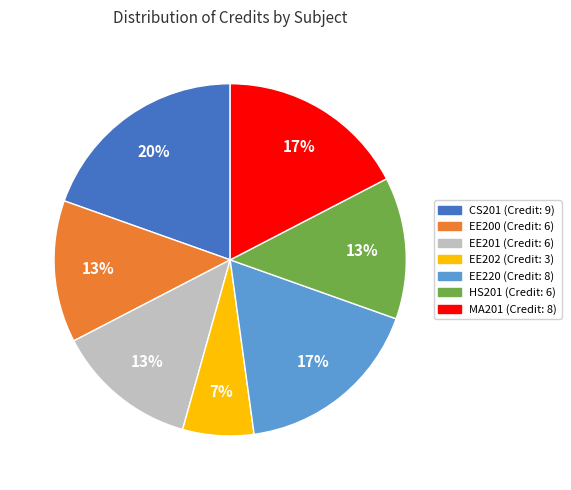

To the nearest percent, what percentage of the pie is EE200?

13%